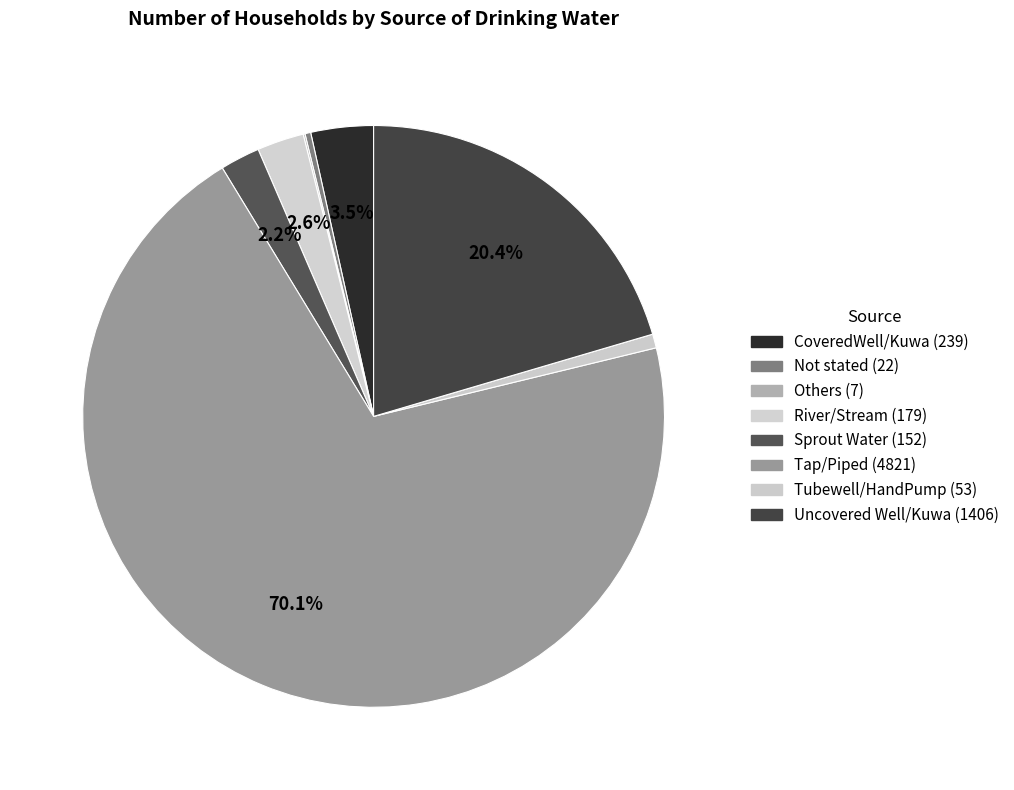

Which category has the smallest portion of the pie?

Others